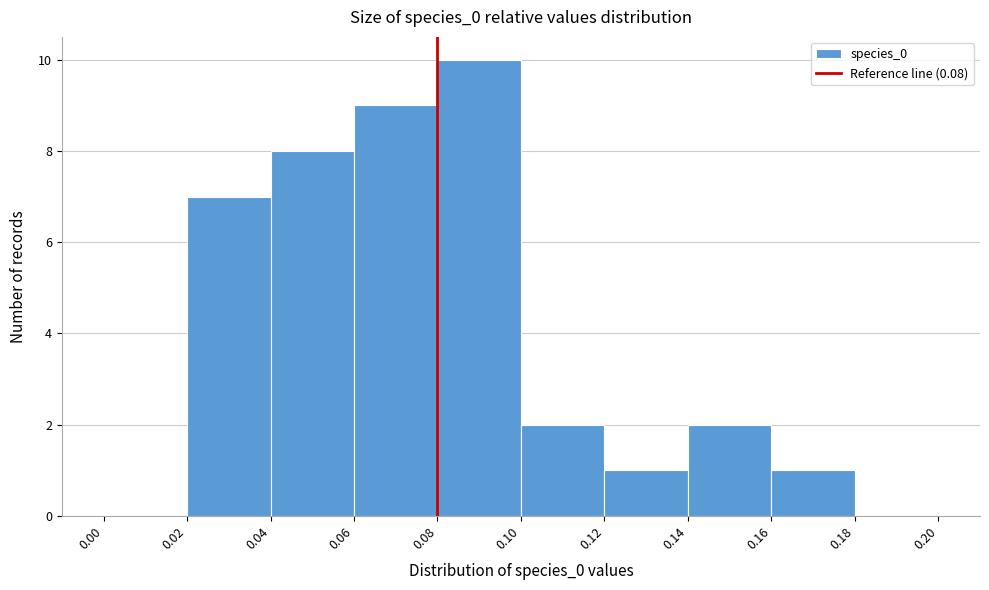

Reading left to right, list every bar in this chart as the range it spans on the x-axis followed by its height. The values are not printed on the chart, so give them approximately, as read against the axis.

0.00 to 0.02: 0
0.02 to 0.04: 7
0.04 to 0.06: 8
0.06 to 0.08: 9
0.08 to 0.10: 10
0.10 to 0.12: 2
0.12 to 0.14: 1
0.14 to 0.16: 2
0.16 to 0.18: 1
0.18 to 0.20: 0